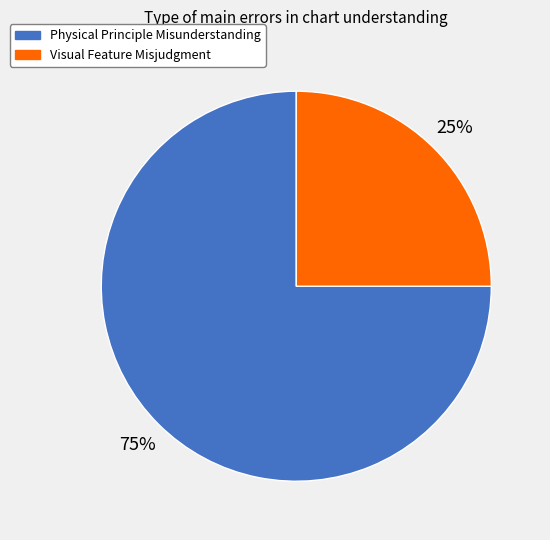

Between Physical Principle Misunderstanding and Visual Feature Misjudgment, which is larger?

Physical Principle Misunderstanding